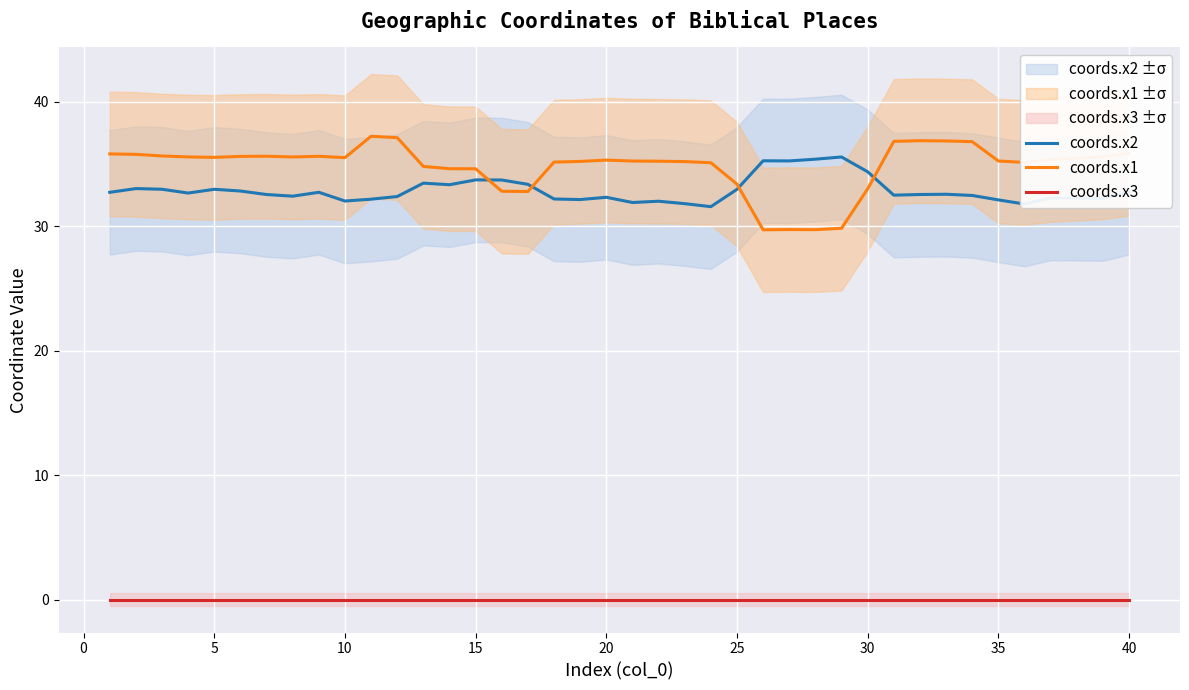

True or false: coords.x3 and coords.x1 cross at least once.

False